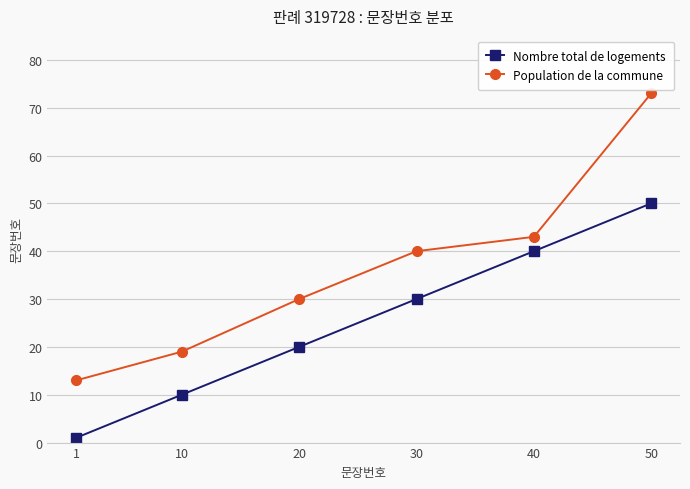

Reading left to right, transcribe all the data shown in this chart.

Nombre total de logements: 1	10	20	30	40	50
Population de la commune: 13	19	30	40	43	73